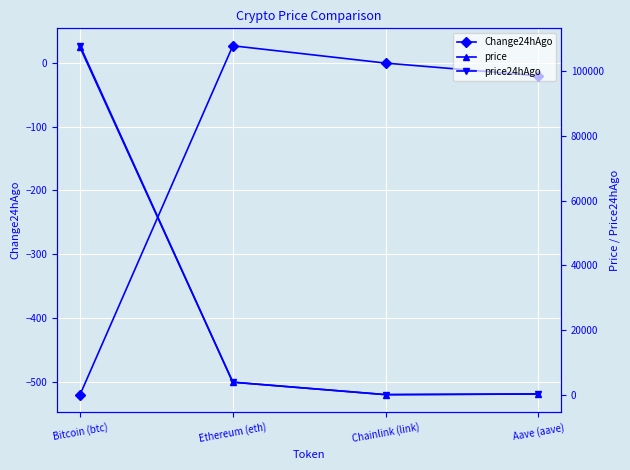

Reading left to right, extract all data points from this chart.

Change24hAgo: -520.0	26.5	-0.6	-20.5
price: 107298.0	3874.1	16.6	208.1
price24hAgo: 107818.0	3847.6	17.2	228.6